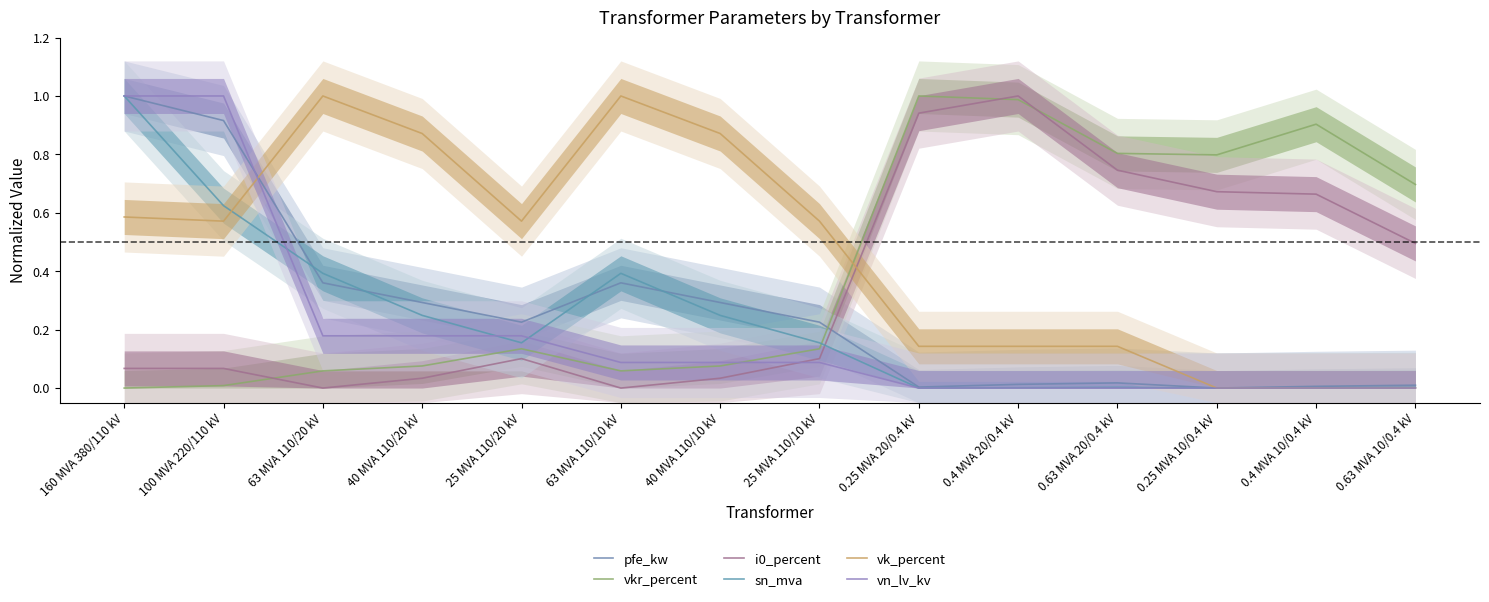

Between 0.4 MVA 20/0.4 kV and 0.4 MVA 10/0.4 kV, which is larger?

0.4 MVA 20/0.4 kV